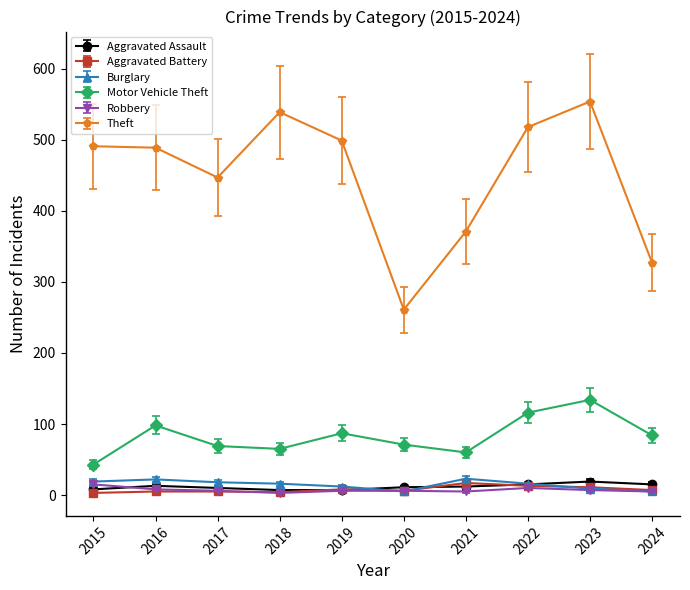

True or false: Aggravated Assault has a value of 12 at 2021.

True